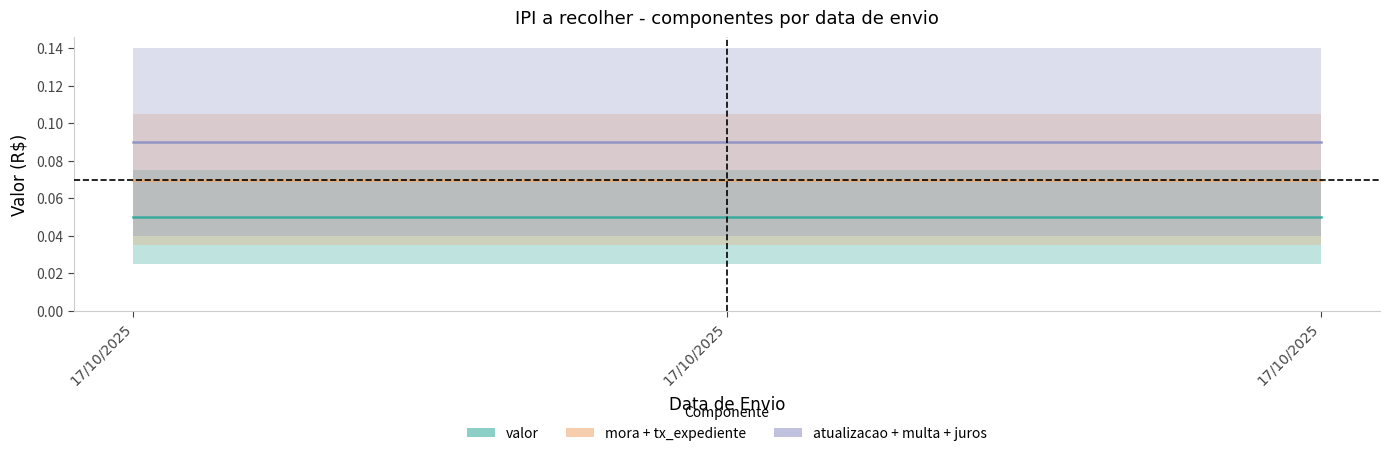

The mora + tx_expediente series shows 0.0 at 17/10/2025. True or false?

False